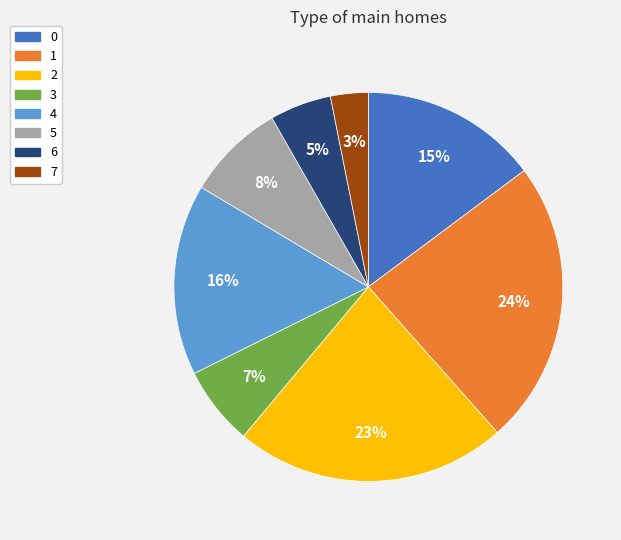

Which category has the smallest portion of the pie?

7